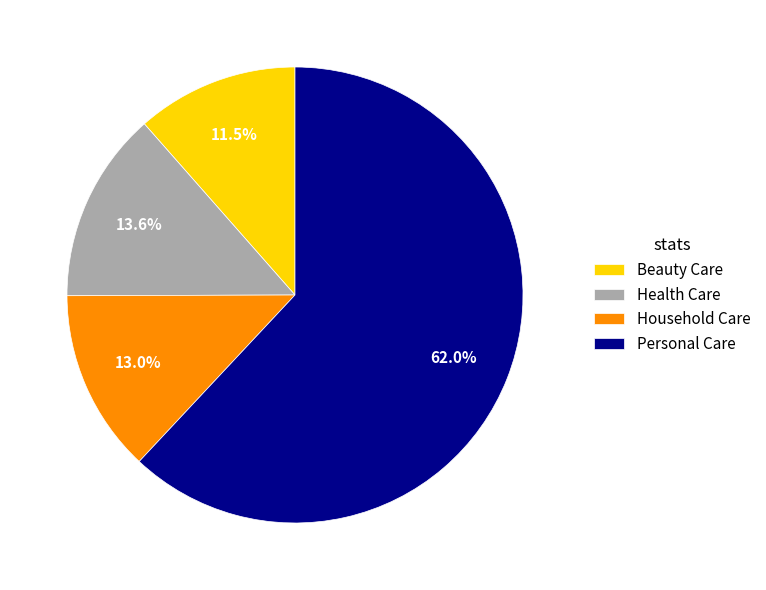

Does any single category account for the majority?

Yes